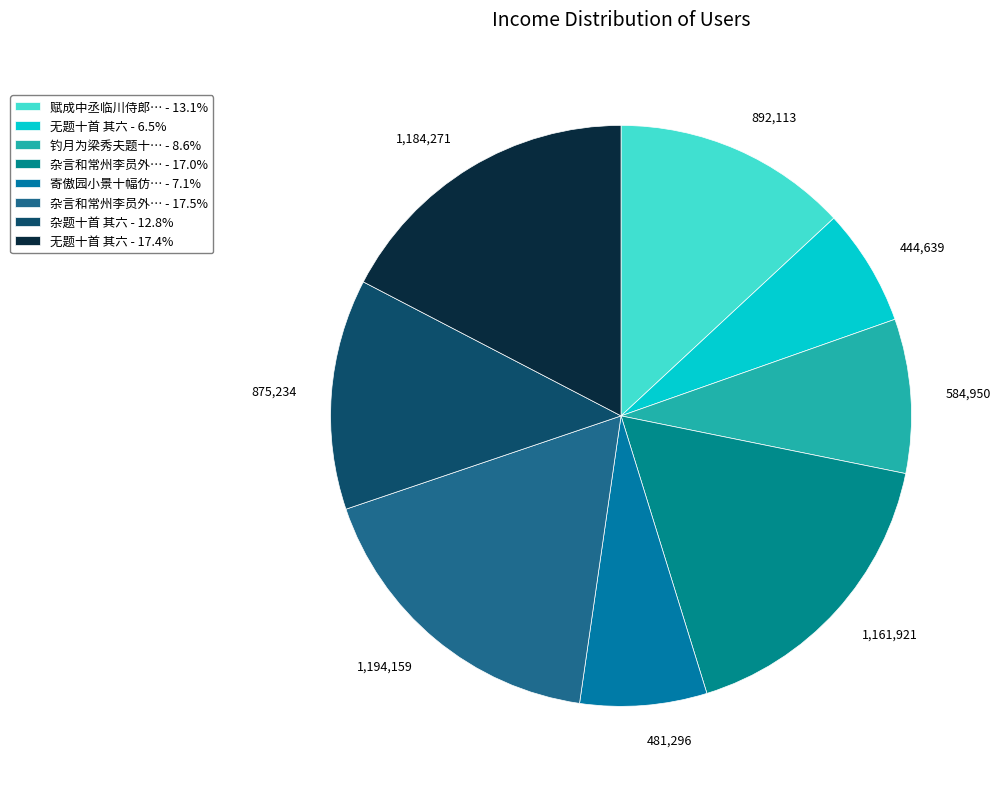

How many segments does this pie chart have?

8